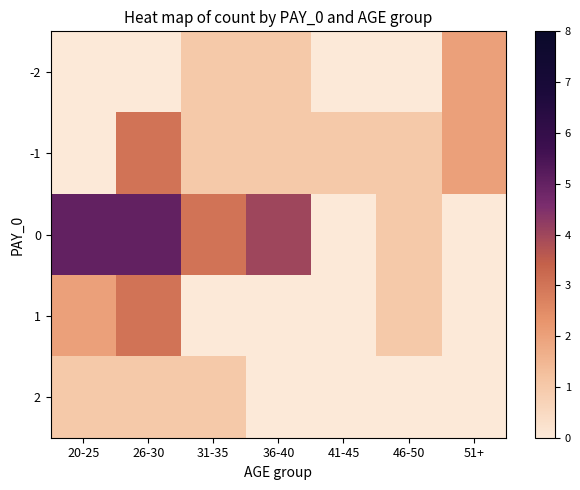

Reading left to right, extract all data points from this chart.

-2: 20-25=0	26-30=0	31-35=1	36-40=1	41-45=0	46-50=0	51+=2
-1: 20-25=0	26-30=3	31-35=1	36-40=1	41-45=1	46-50=1	51+=2
0: 20-25=5	26-30=5	31-35=3	36-40=4	41-45=0	46-50=1	51+=0
1: 20-25=2	26-30=3	31-35=0	36-40=0	41-45=0	46-50=1	51+=0
2: 20-25=1	26-30=1	31-35=1	36-40=0	41-45=0	46-50=0	51+=0